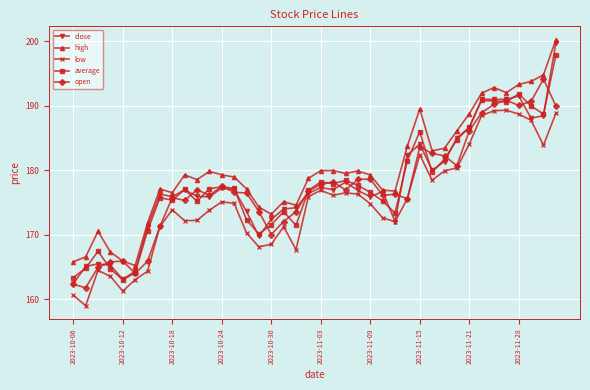

True or false: close has more than 1 points higher than both neighbors.

True